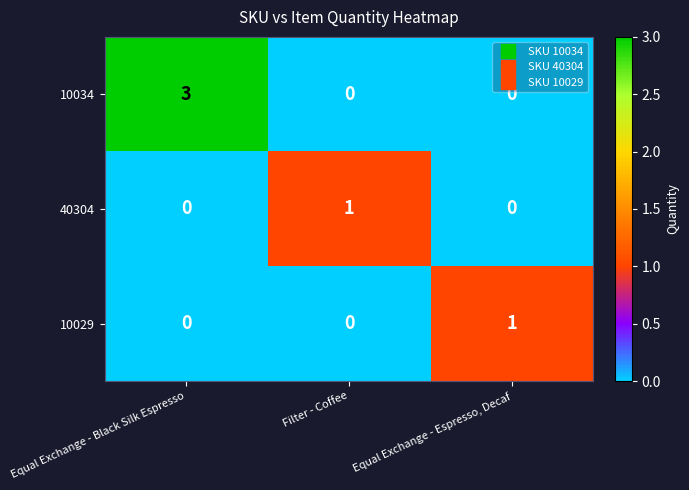

What is the difference between the highest and lowest values at Equal Exchange - Black Silk Espresso?

3